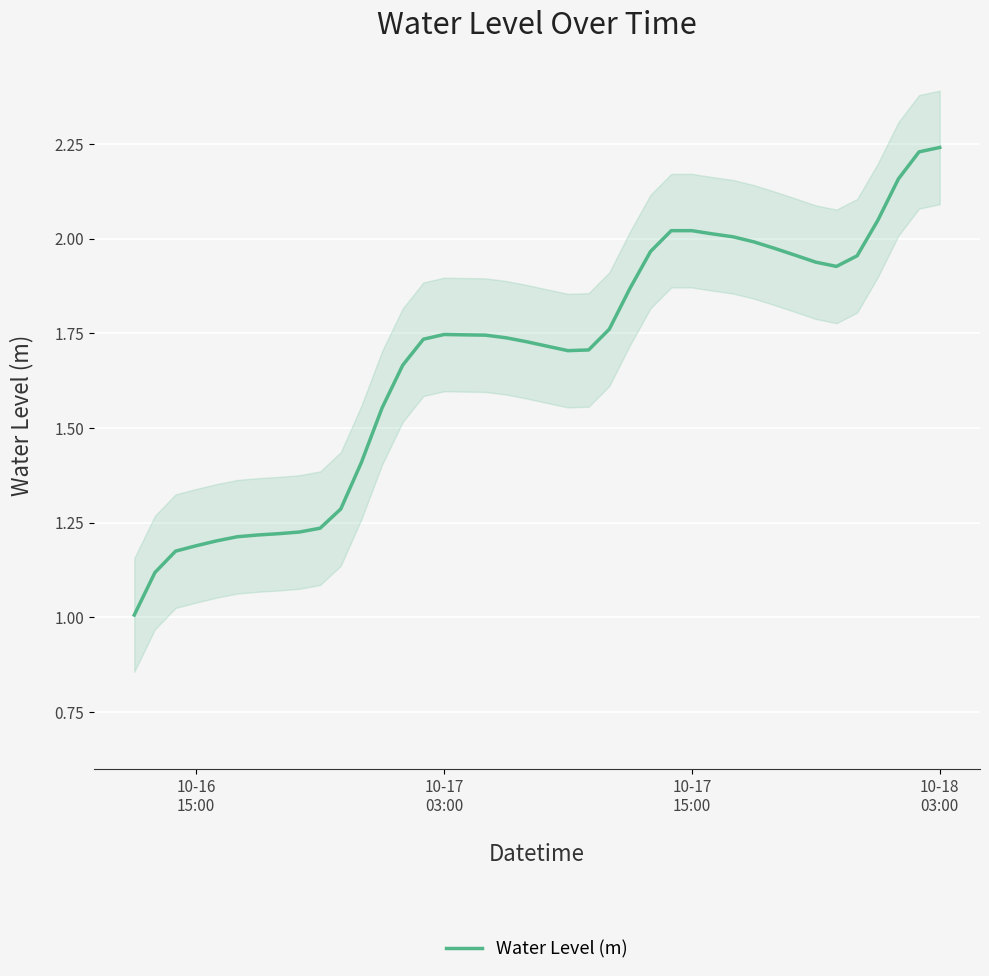

What is the lowest value of the Water Level (m) series?

1.0